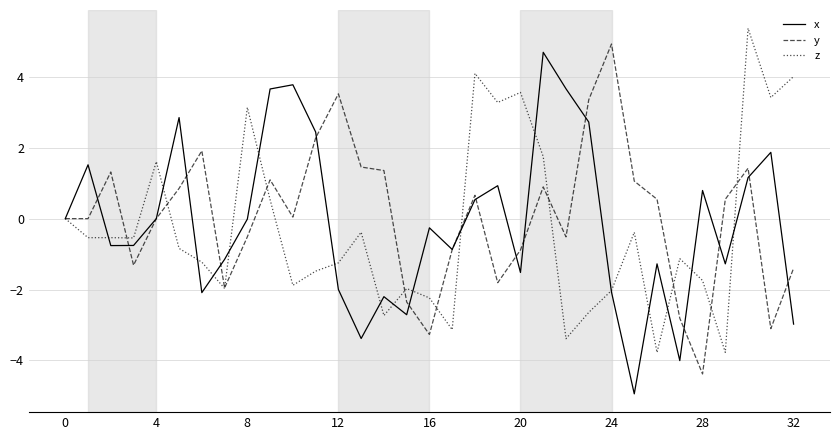

What is the minimum value for y?

-4.4